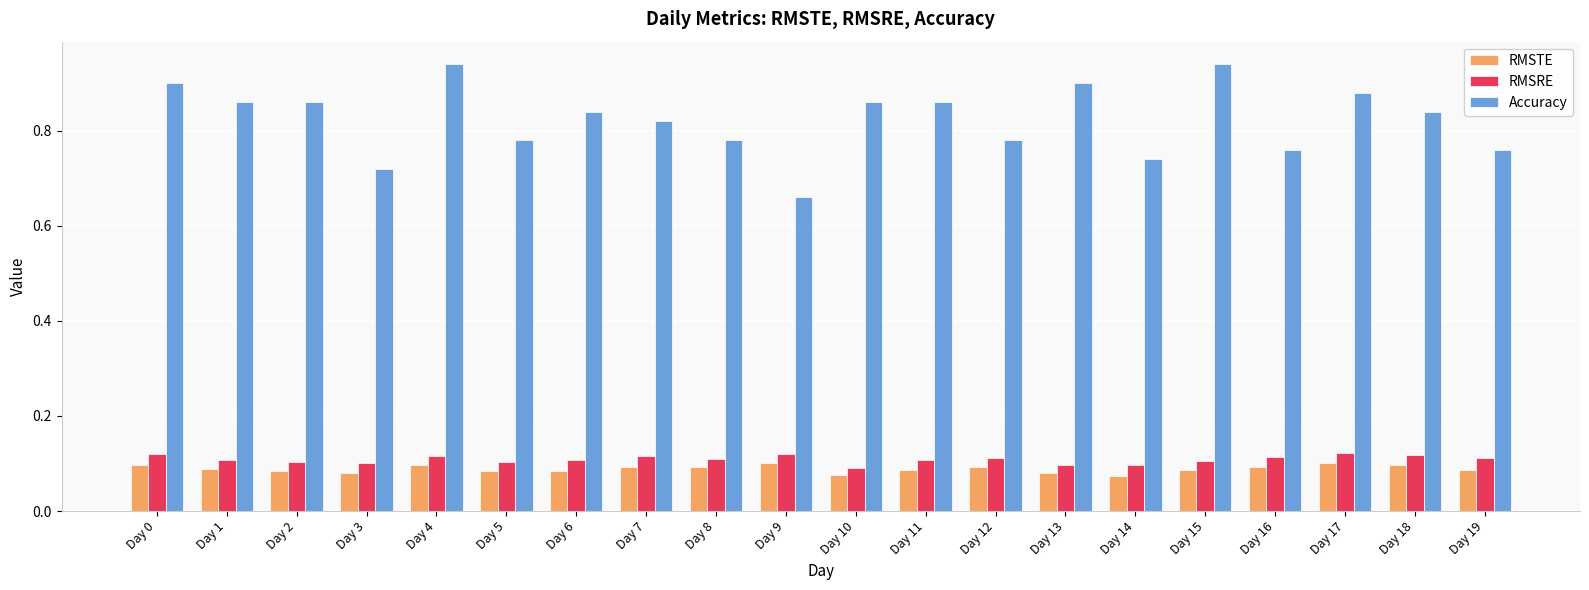

Which category has the lowest value in the Accuracy series?

Day 9